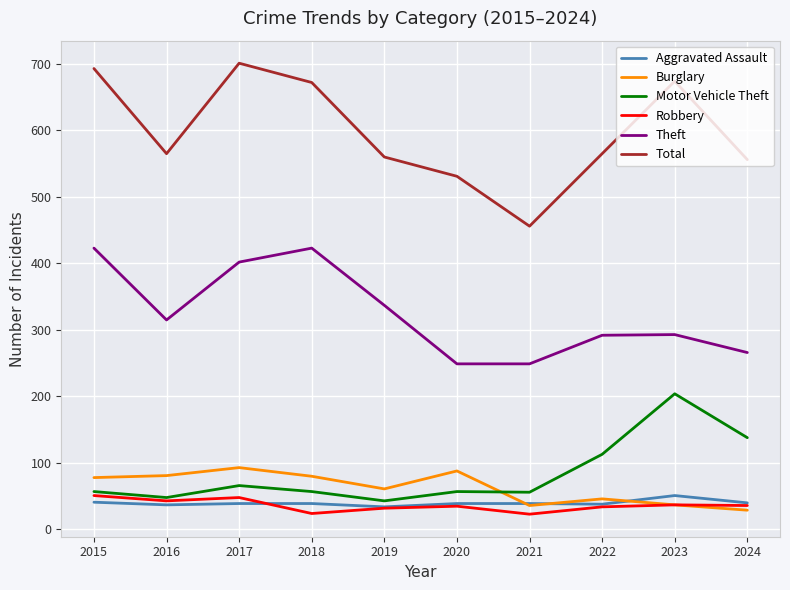

How many lines are shown in the chart?

6